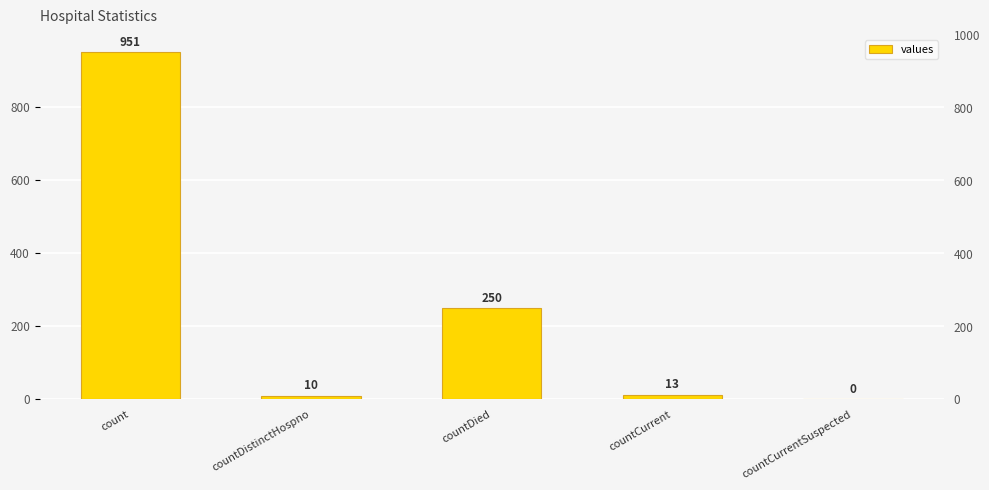

What is the sum of all values?

1224